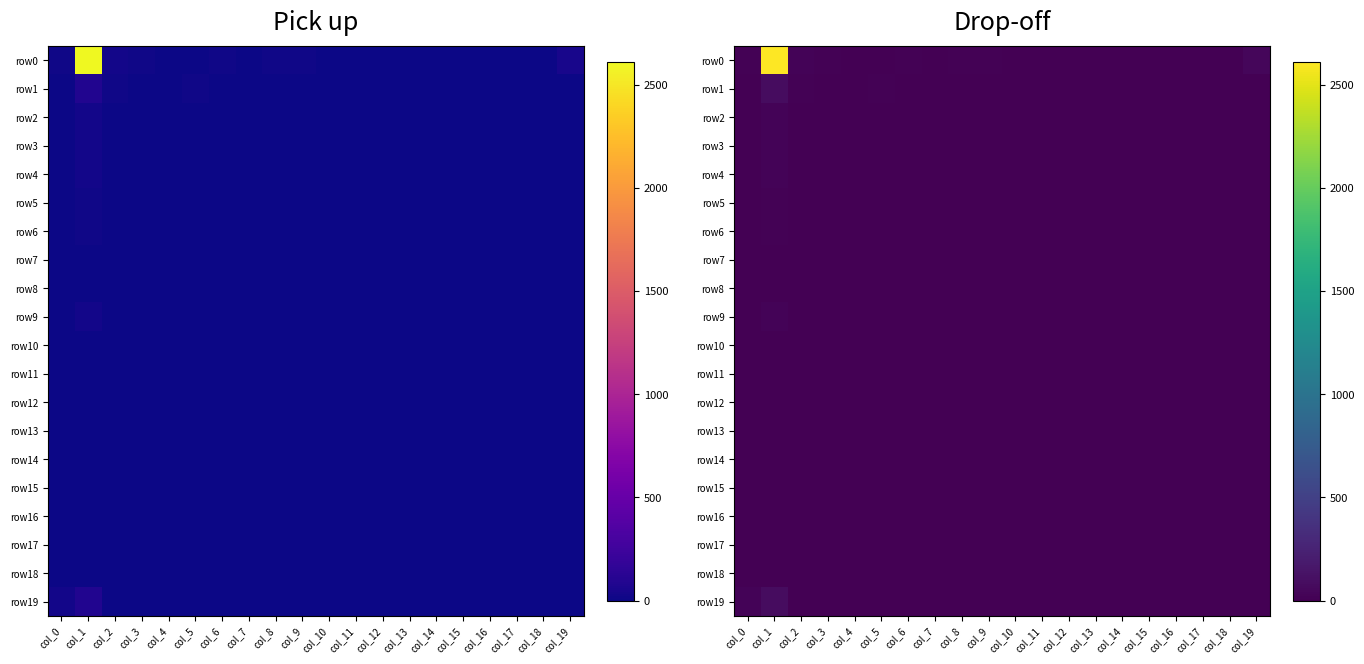

True or false: row2 has a value of 2 at col_19.

True